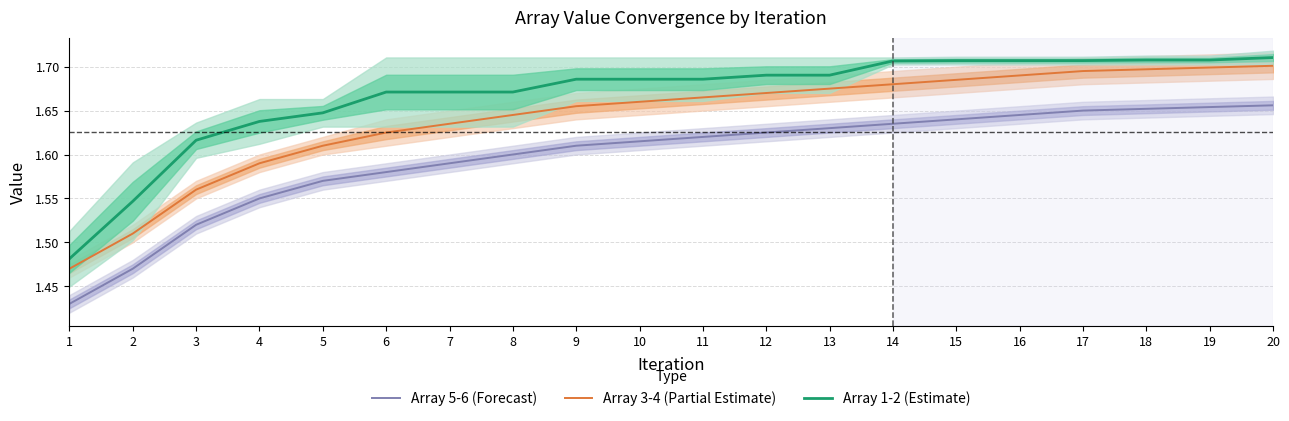

At 11, list the series in order from smallest to largest.

Array 5-6 (Forecast), Array 3-4 (Partial Estimate), Array 1-2 (Estimate)